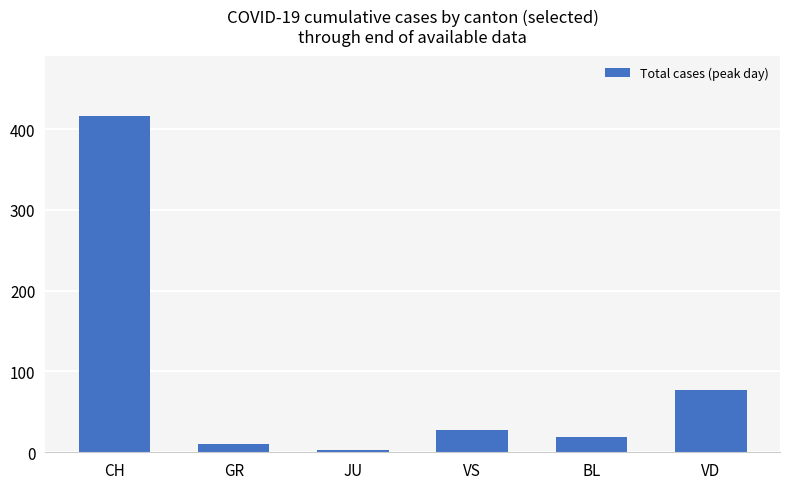

What is the sum of all values?

553